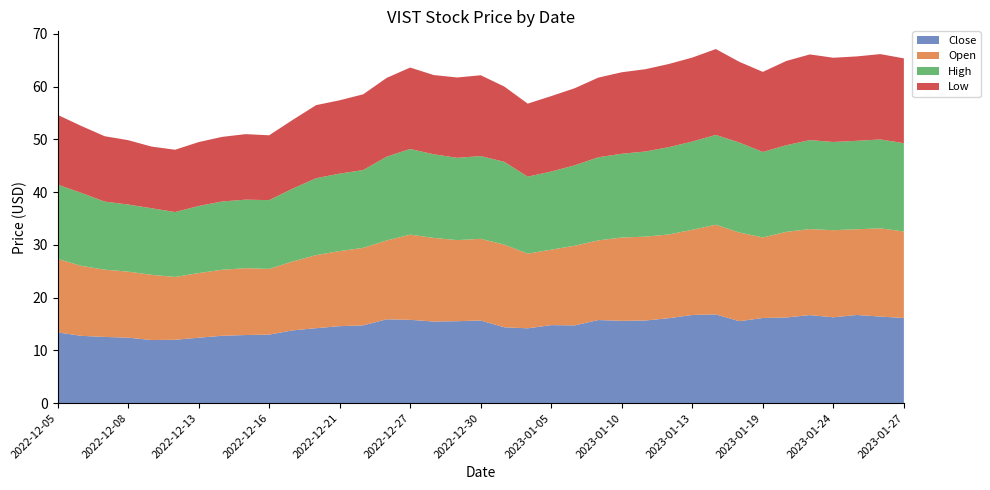

Reading left to right, what are all the values shown in this chart?

Close: 2022-12-05=13.4	2022-12-06=12.8	2022-12-07=12.5	2022-12-08=12.4	2022-12-09=11.9	2022-12-12=12.0	2022-12-13=12.4	2022-12-14=12.8	2022-12-15=12.9	2022-12-16=13.0	2022-12-19=13.8	2022-12-20=14.2	2022-12-21=14.6	2022-12-22=14.7	2022-12-23=15.9	2022-12-27=15.8	2022-12-28=15.5	2022-12-29=15.5	2022-12-30=15.7	2023-01-03=14.4	2023-01-04=14.2	2023-01-05=14.8	2023-01-06=14.7	2023-01-09=15.7	2023-01-10=15.6	2023-01-11=15.6	2023-01-12=16.1	2023-01-13=16.7	2023-01-17=16.8	2023-01-18=15.5	2023-01-19=16.1	2023-01-20=16.2	2023-01-23=16.7	2023-01-24=16.3	2023-01-25=16.7	2023-01-26=16.4	2023-01-27=16.1
Open: 2022-12-05=13.9	2022-12-06=13.3	2022-12-07=12.8	2022-12-08=12.5	2022-12-09=12.4	2022-12-12=11.9	2022-12-13=12.2	2022-12-14=12.5	2022-12-15=12.7	2022-12-16=12.4	2022-12-19=13.1	2022-12-20=13.9	2022-12-21=14.2	2022-12-22=14.7	2022-12-23=14.9	2022-12-27=16.1	2022-12-28=15.9	2022-12-29=15.4	2022-12-30=15.5	2023-01-03=15.7	2023-01-04=14.2	2023-01-05=14.3	2023-01-06=15.1	2023-01-09=15.1	2023-01-10=15.8	2023-01-11=15.9	2023-01-12=15.9	2023-01-13=16.1	2023-01-17=17.0	2023-01-18=16.8	2023-01-19=15.3	2023-01-20=16.2	2023-01-23=16.3	2023-01-24=16.5	2023-01-25=16.2	2023-01-26=16.7	2023-01-27=16.4
High: 2022-12-05=14.1	2022-12-06=13.8	2022-12-07=12.9	2022-12-08=12.7	2022-12-09=12.6	2022-12-12=12.3	2022-12-13=12.7	2022-12-14=12.9	2022-12-15=13.0	2022-12-16=13.0	2022-12-19=13.8	2022-12-20=14.6	2022-12-21=14.7	2022-12-22=14.8	2022-12-23=15.9	2022-12-27=16.2	2022-12-28=15.9	2022-12-29=15.6	2022-12-30=15.7	2023-01-03=15.7	2023-01-04=14.6	2023-01-05=14.8	2023-01-06=15.2	2023-01-09=15.8	2023-01-10=15.9	2023-01-11=16.1	2023-01-12=16.5	2023-01-13=16.7	2023-01-17=17.0	2023-01-18=17.1	2023-01-19=16.2	2023-01-20=16.4	2023-01-23=16.9	2023-01-24=16.7	2023-01-25=16.8	2023-01-26=16.9	2023-01-27=16.7
Low: 2022-12-05=13.2	2022-12-06=12.7	2022-12-07=12.4	2022-12-08=12.2	2022-12-09=11.7	2022-12-12=11.8	2022-12-13=12.1	2022-12-14=12.2	2022-12-15=12.4	2022-12-16=12.3	2022-12-19=13.0	2022-12-20=13.9	2022-12-21=13.9	2022-12-22=14.4	2022-12-23=14.9	2022-12-27=15.4	2022-12-28=15.0	2022-12-29=15.2	2022-12-30=15.3	2023-01-03=14.3	2023-01-04=13.8	2023-01-05=14.3	2023-01-06=14.6	2023-01-09=15.1	2023-01-10=15.4	2023-01-11=15.6	2023-01-12=15.8	2023-01-13=15.9	2023-01-17=16.3	2023-01-18=15.3	2023-01-19=15.2	2023-01-20=16.0	2023-01-23=16.2	2023-01-24=16.0	2023-01-25=16.0	2023-01-26=16.2	2023-01-27=16.1